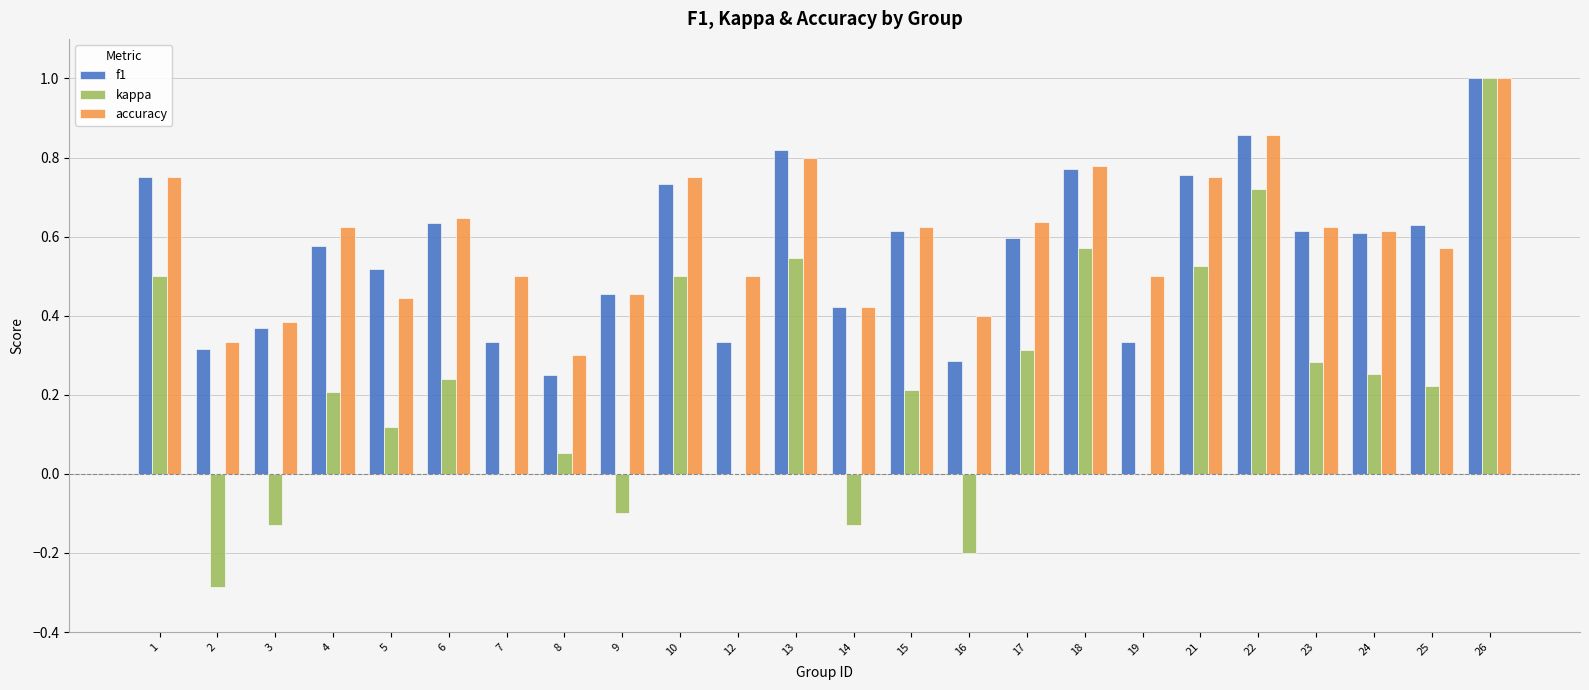

Are the bars grouped side by side (vs. stacked)?

Yes